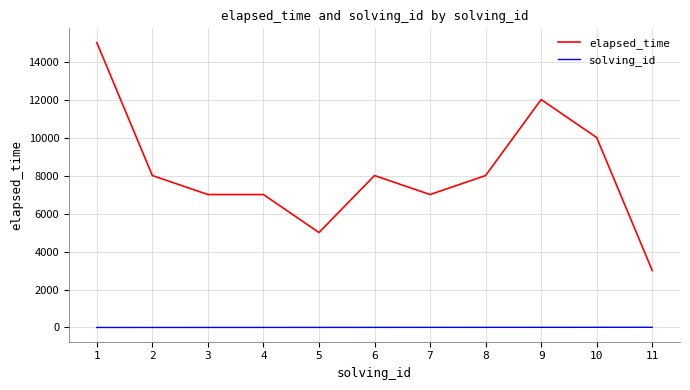

Which series has the largest range (max minus min)?

elapsed_time